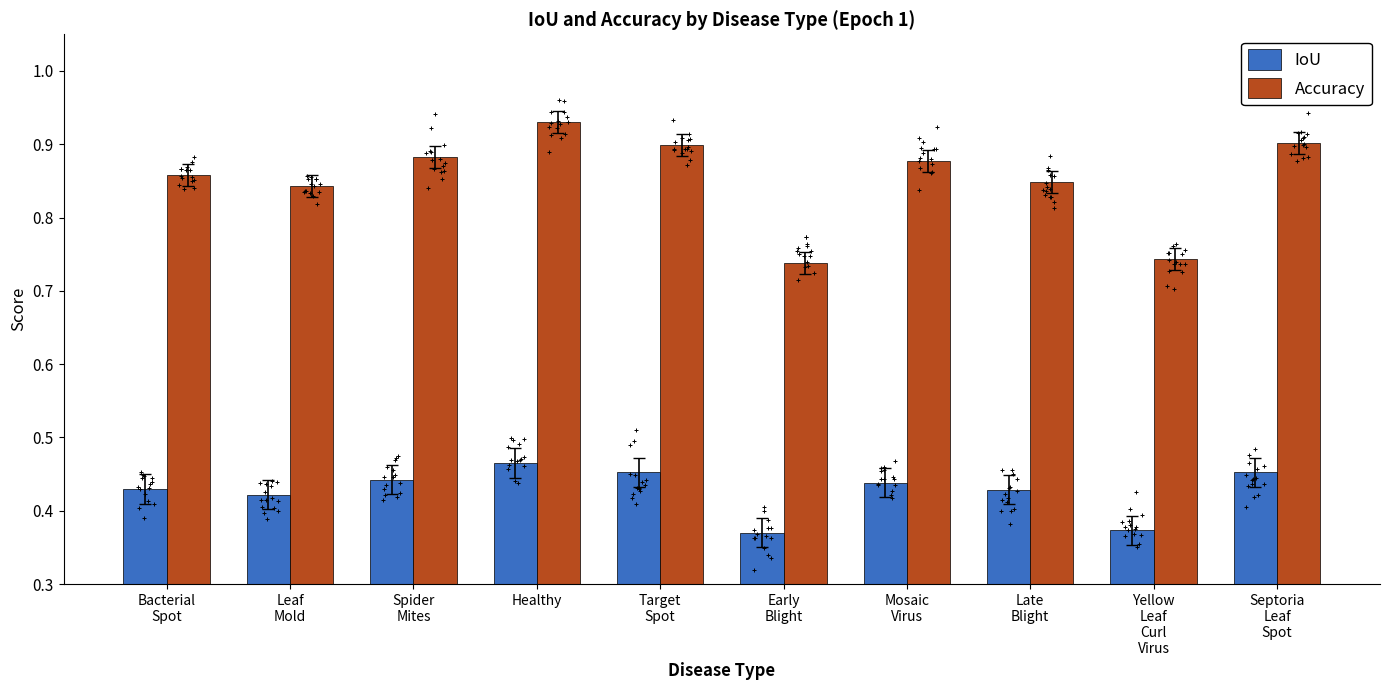

At which category is the sum across all series the highest?

Healthy